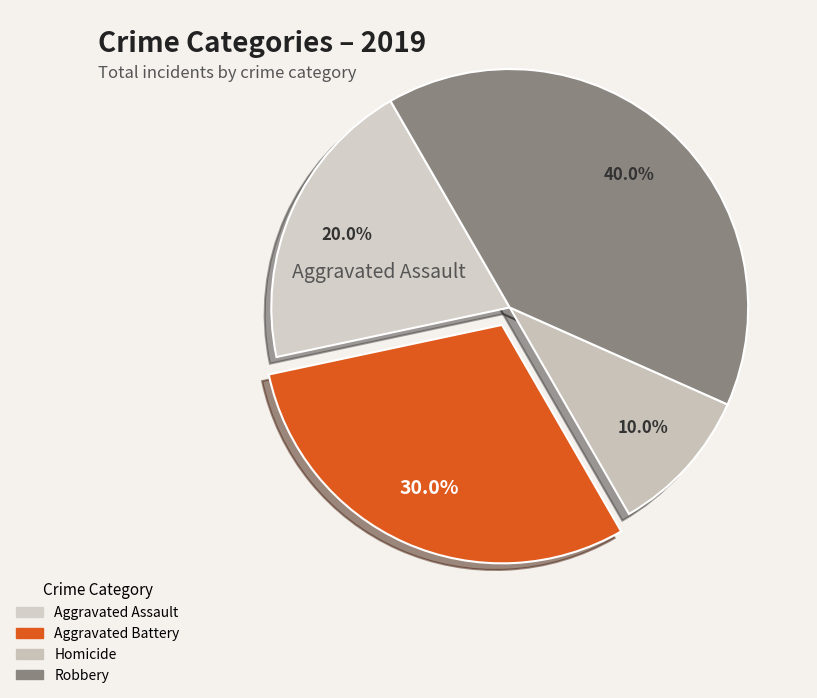

How many slices are in this pie chart?

4